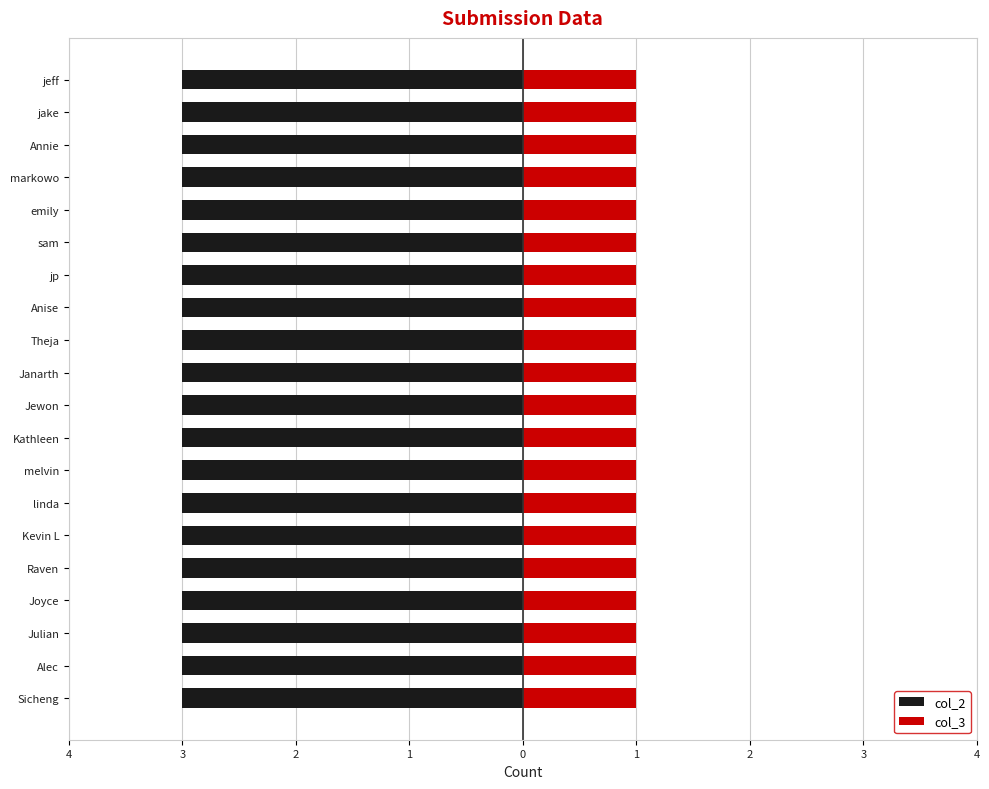

What position from the left is Anise?

13